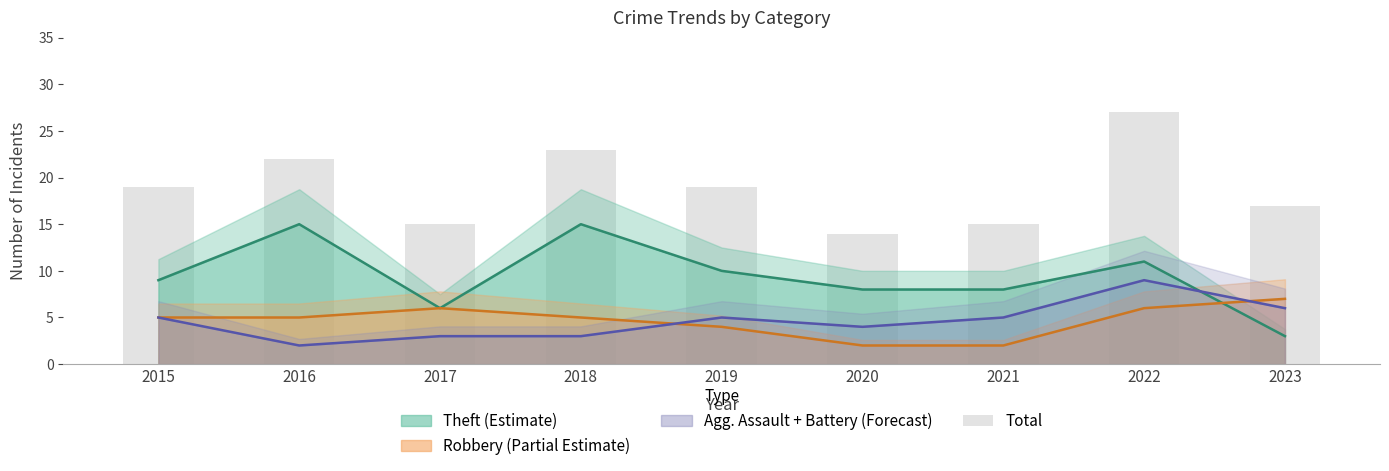

The chart shows a value of 19 at 2019. True or false?

True